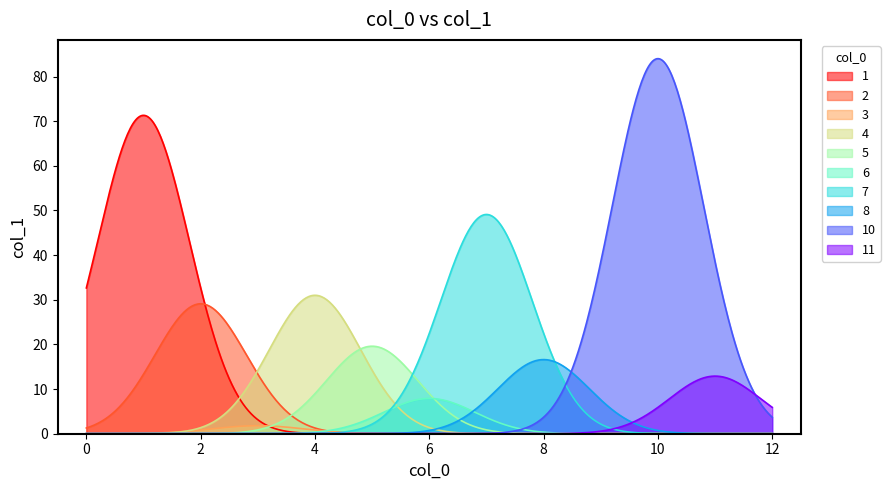

Reading left to right, what are all the values shown in this chart?

1.8	7.9	19.6	12.9	16.6	71.3	29.1	31.0	49.1	84.0